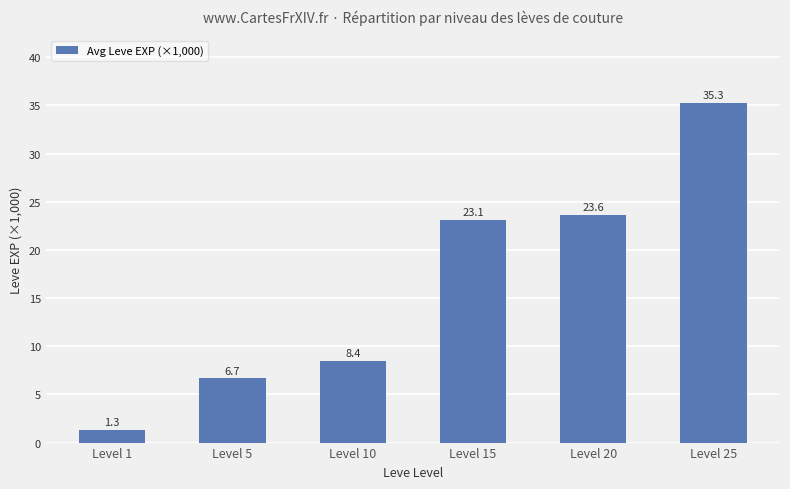

The chart shows a value of 1.3 at Level 1. True or false?

True